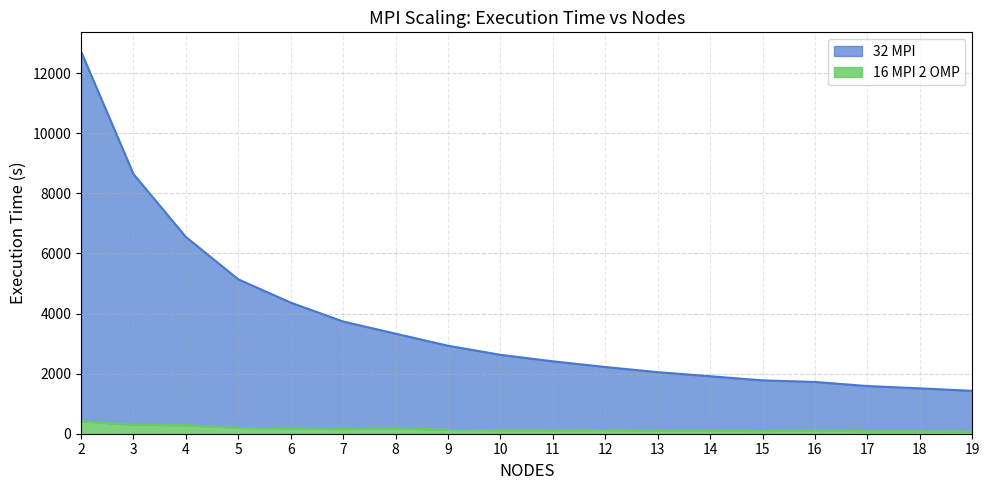

How many interior local peaks does the 16 MPI 2 OMP series have?

3